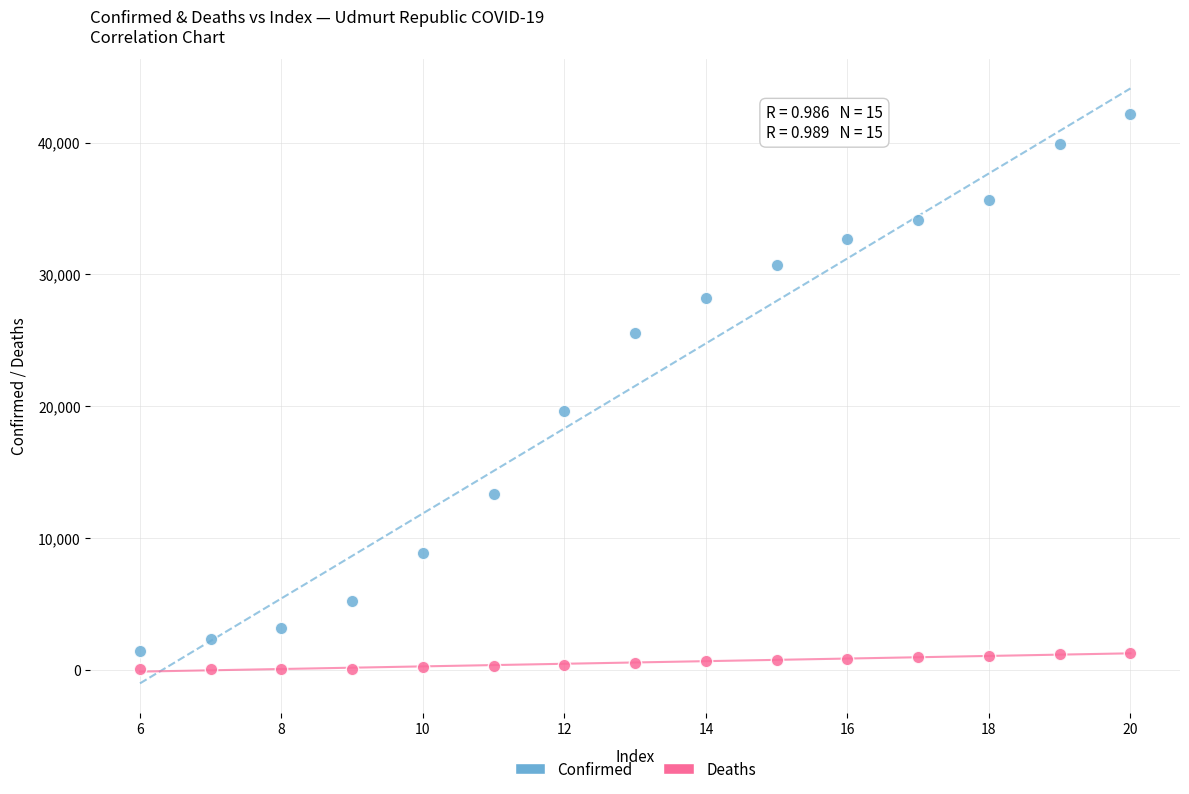

What is the X range (max minus min) for the scatter plot?

14